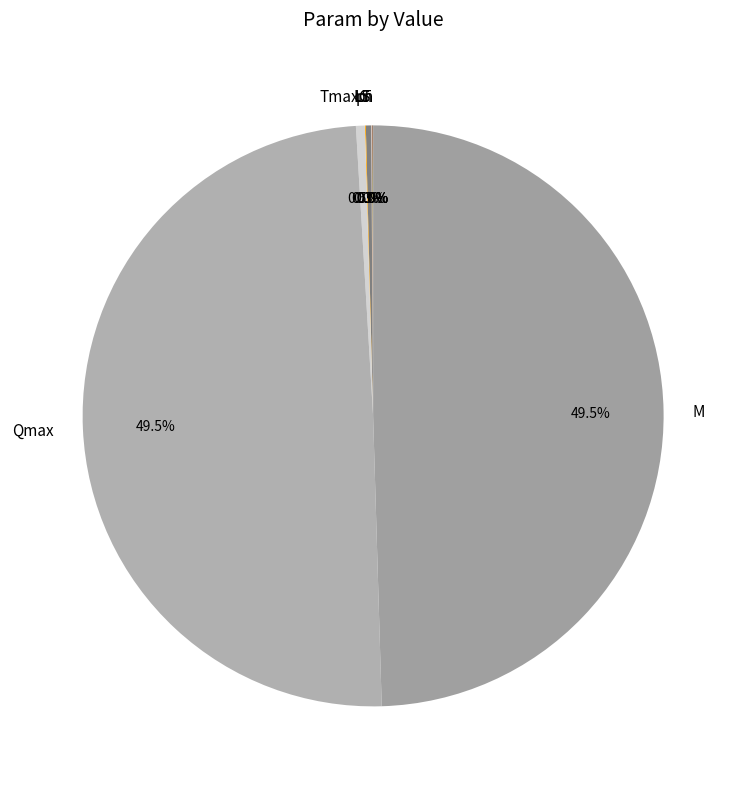

How many slices are in this pie chart?

9